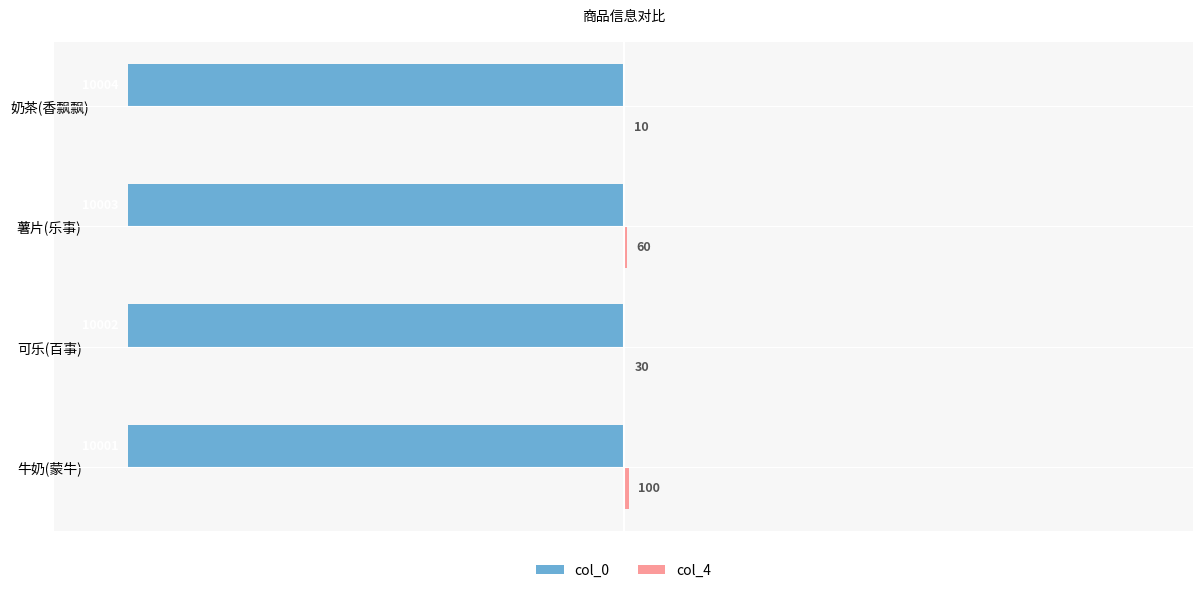

The value of col_0 at 可乐(百事) is -15573. True or false?

False